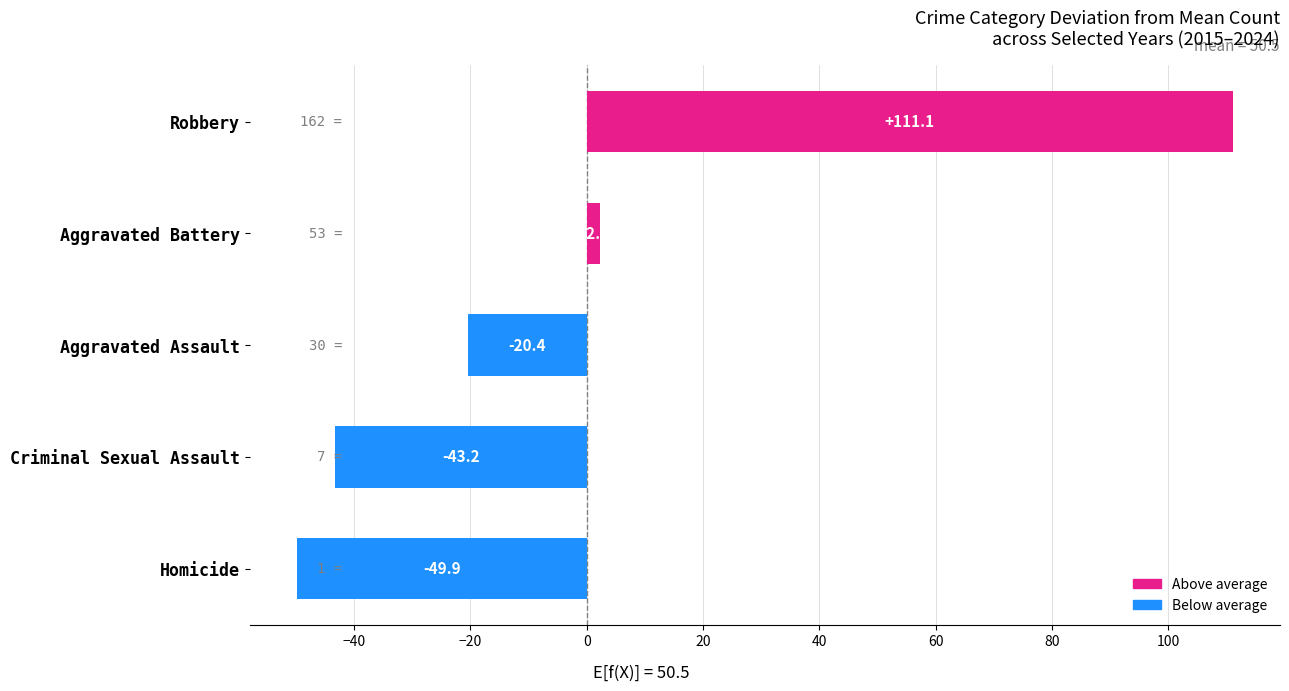

Rank the categories by value from lowest to highest.

Homicide, Criminal Sexual Assault, Aggravated Assault, Aggravated Battery, Robbery